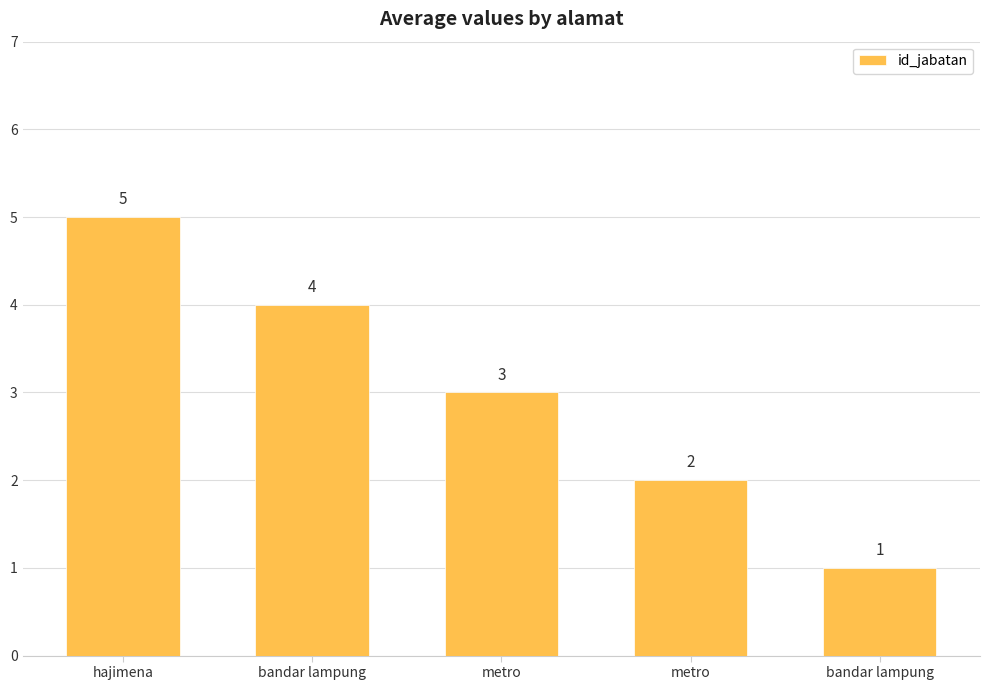

Is it true that the value at bandar lampung is 4?

True